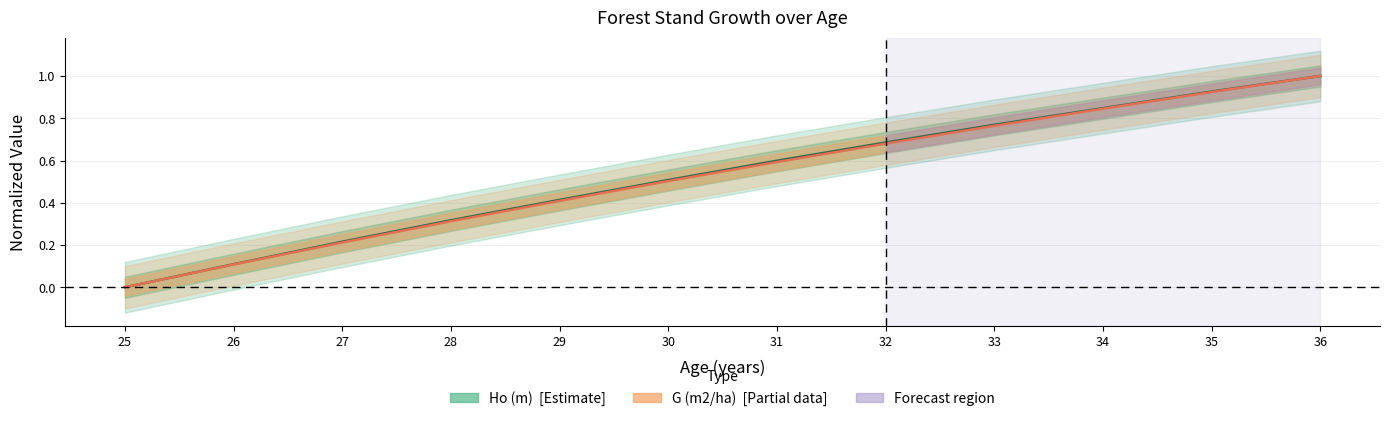

What value does the Ho (m) series have at 36?

1.0